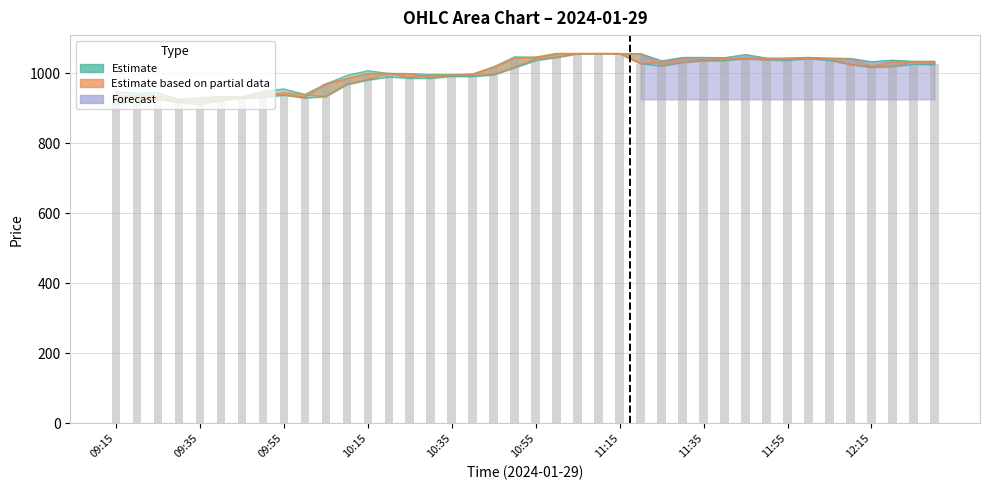

The chart shows a value of 1526.6 at 12:15. True or false?

False